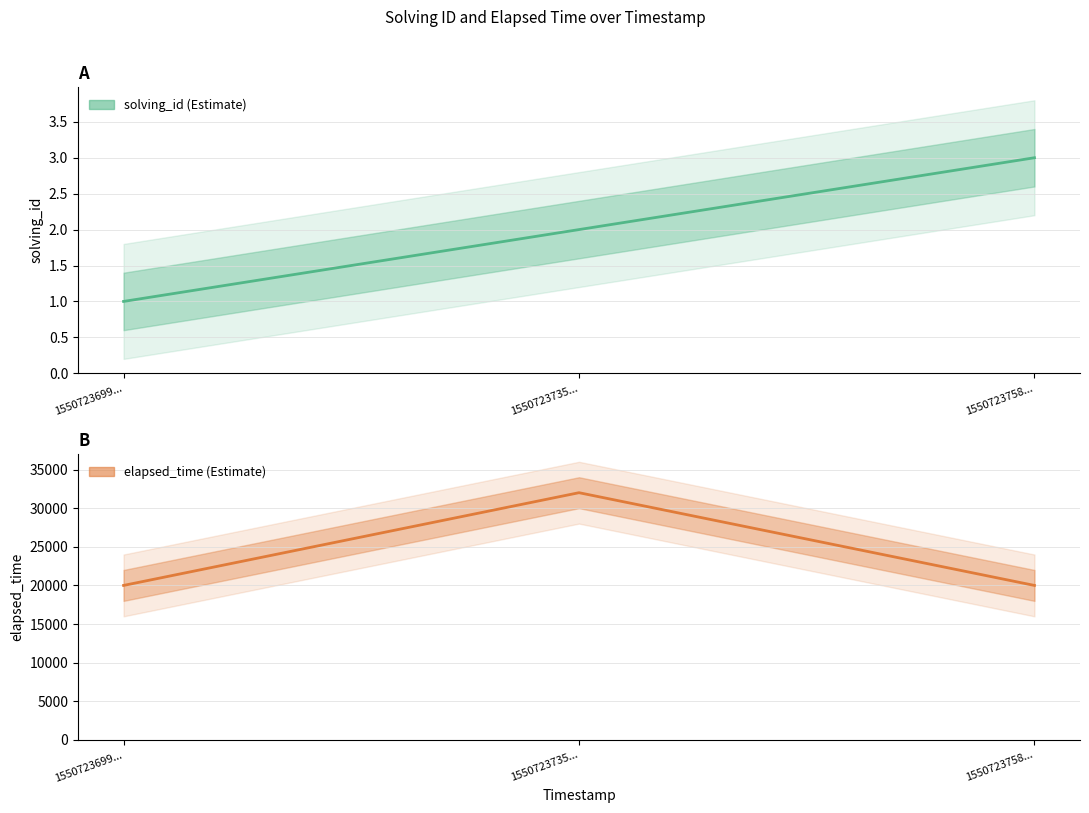

What is the difference between the solving_id values at 1550723758... and 1550723735...?

1